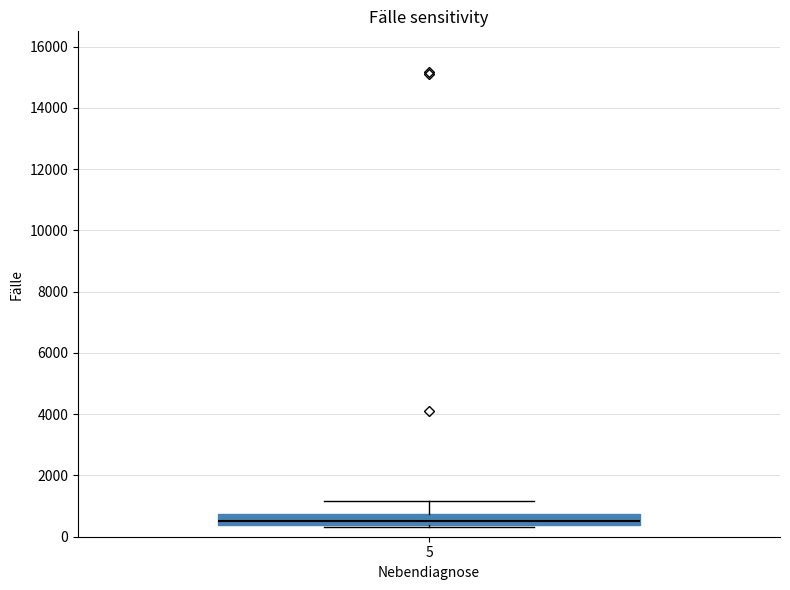

Transcribe this box plot: give where the median line is, the range the box spans, and where the two whiskers end, as read against the y-axis. The values are not printed on the chart, so give them approximately, as read against the axis.

median 600, box 400 to 800, whiskers 400 (just below the box's lower edge) to 1200